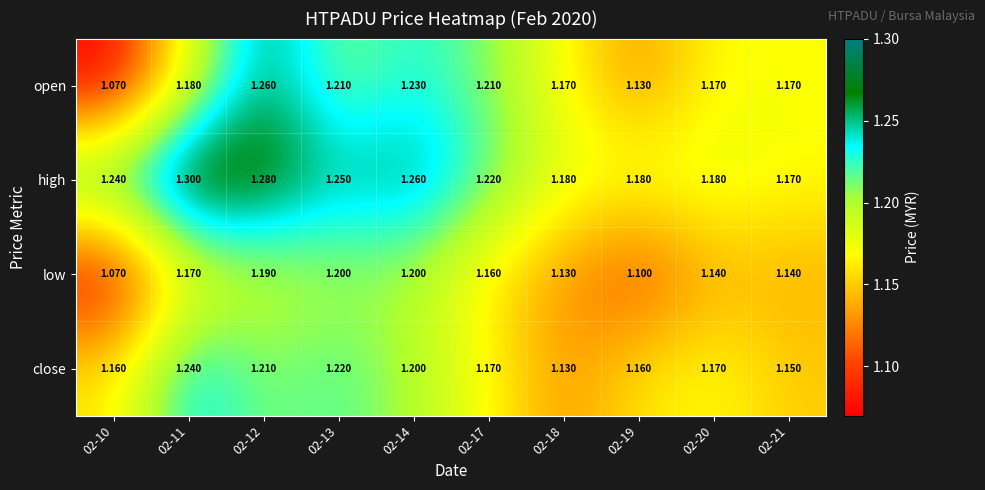

Which series has the largest total across all categories?

high